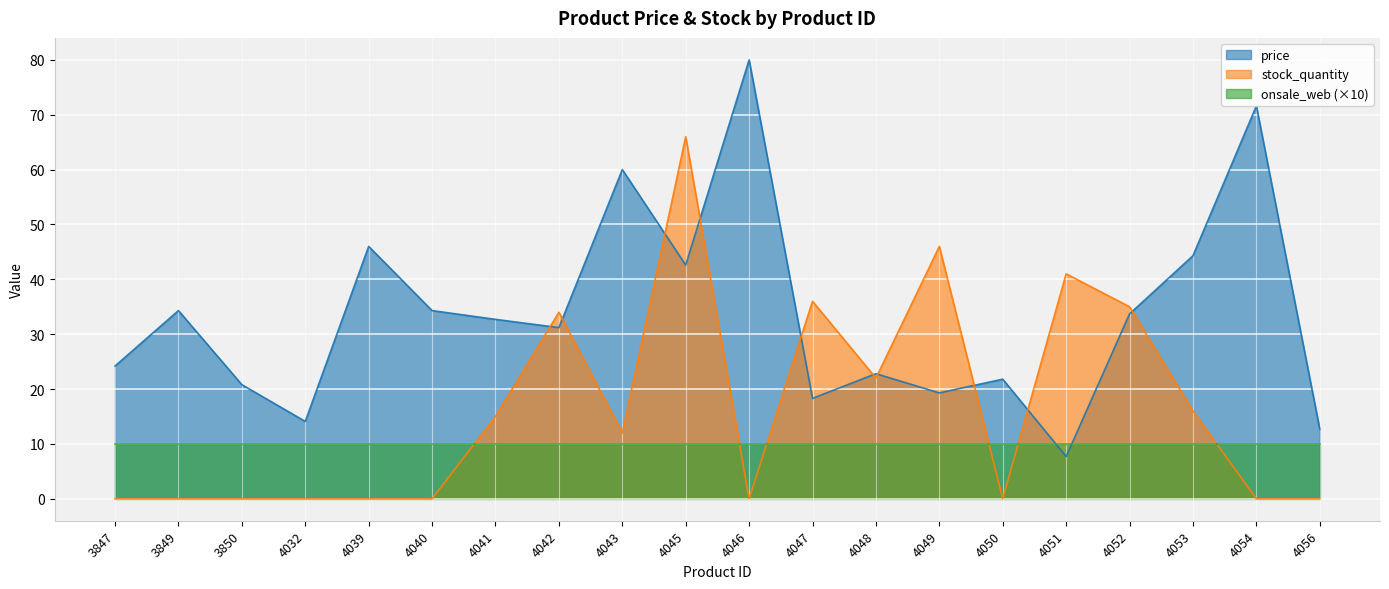

The price series shows 34.3 at 4040. True or false?

True